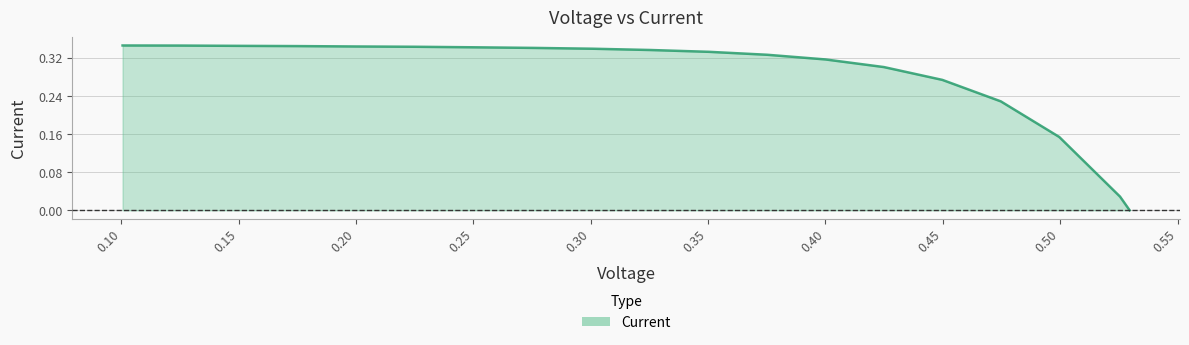

Is this an area chart (filled region under the line)?

Yes